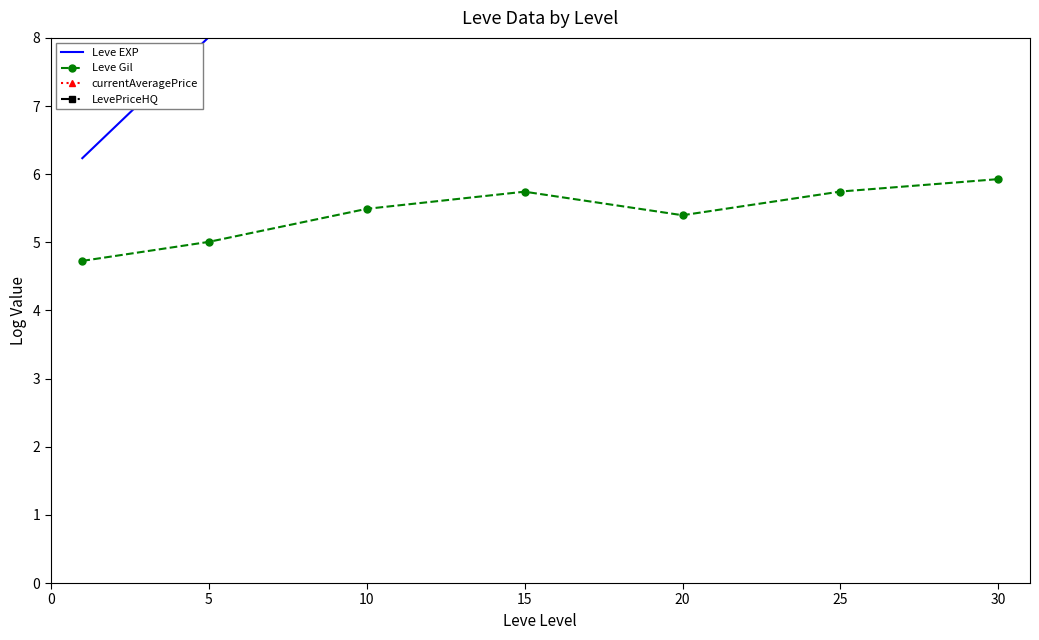

What is the value of the Leve EXP point at the 4th from the left?

9.8